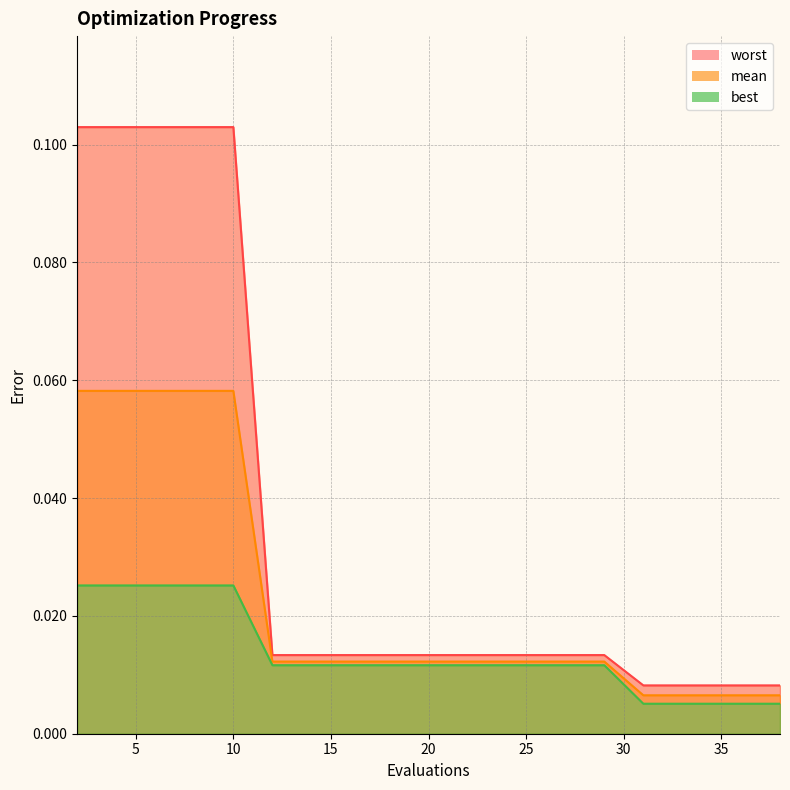

True or false: mean and worst intersect in this chart.

False